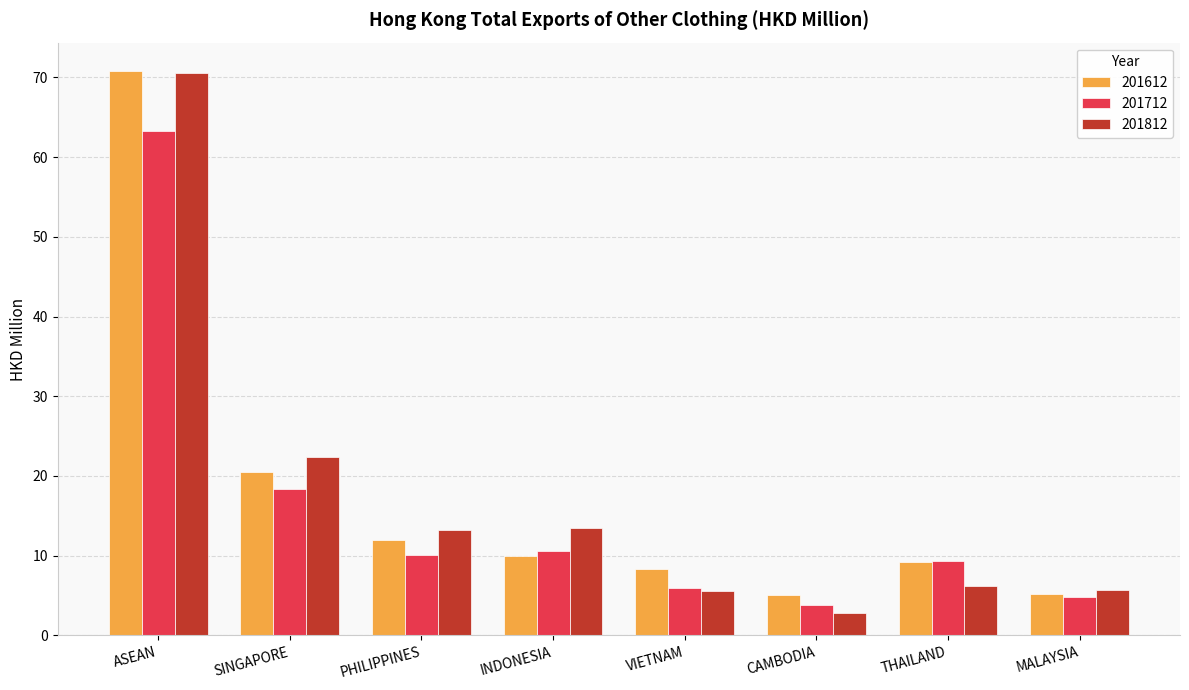

Between CAMBODIA and THAILAND, which series saw the biggest shift?

201712